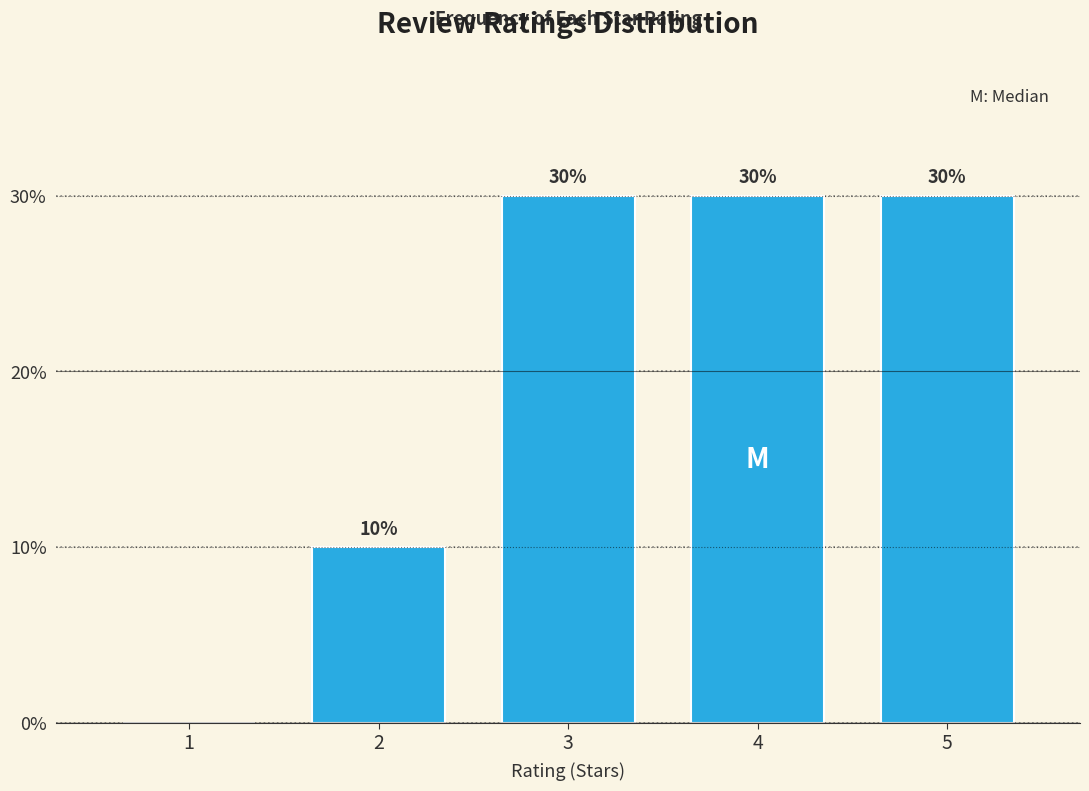

Reading left to right, list all the values displayed in this chart.

1=0	2=10	3=30	4=30	5=30